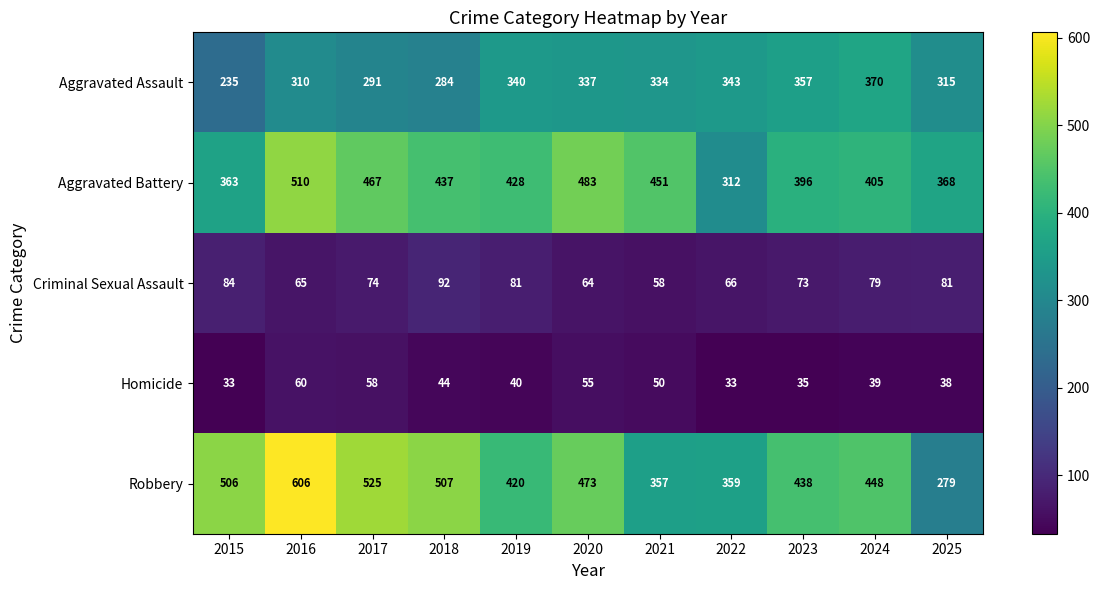

What is the average value of the Robbery series?

447